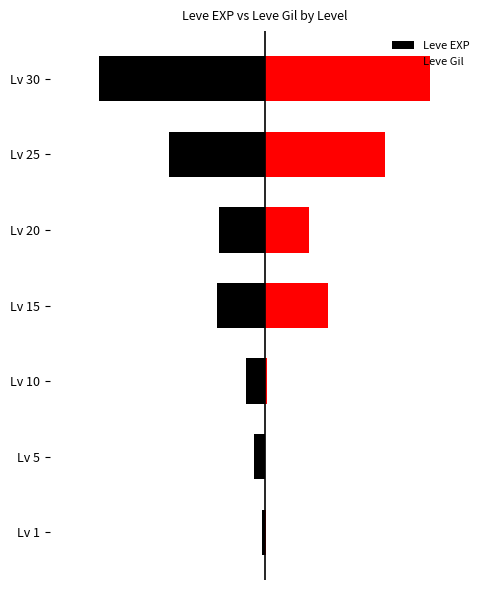

The value of Leve EXP at Lv 5 is -0.1. True or false?

True